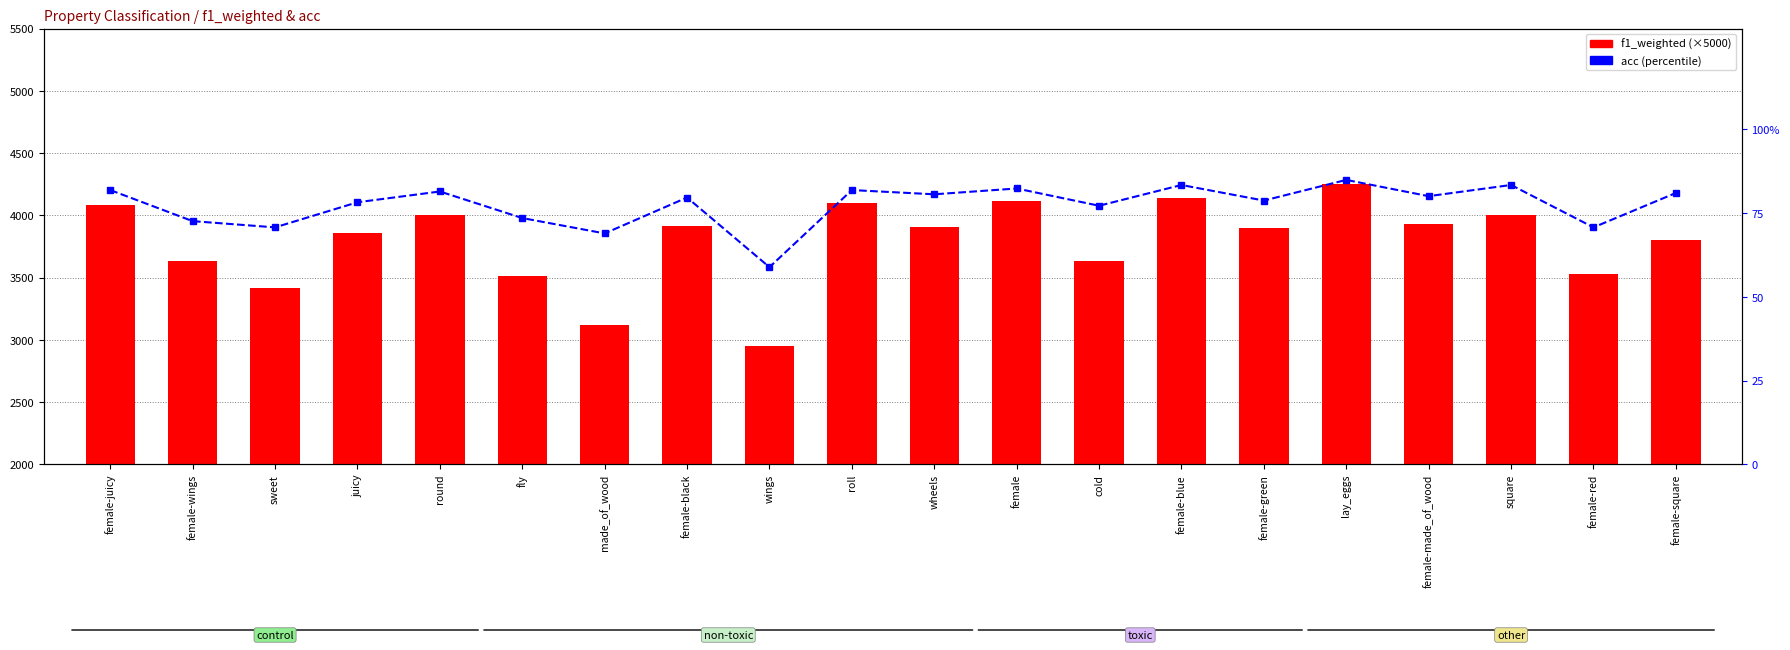

What is the value of the acc bar at the 10th from the left?

81.8